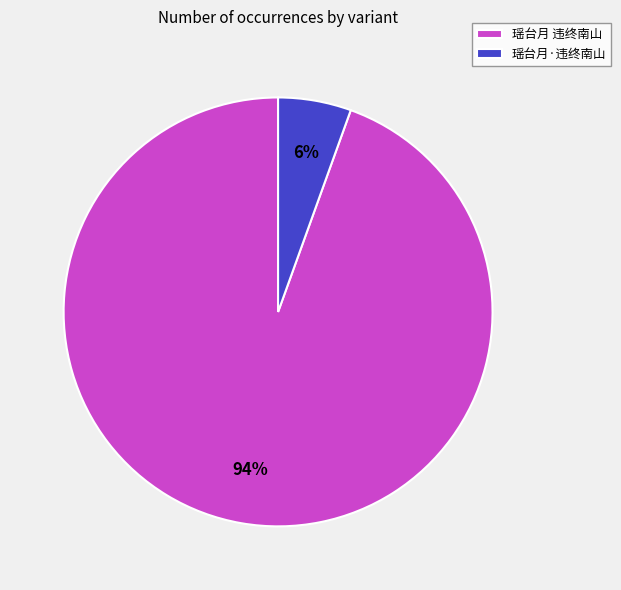

Which has a higher value, 瑶台月 违终南山 or 瑶台月·违终南山?

瑶台月 违终南山